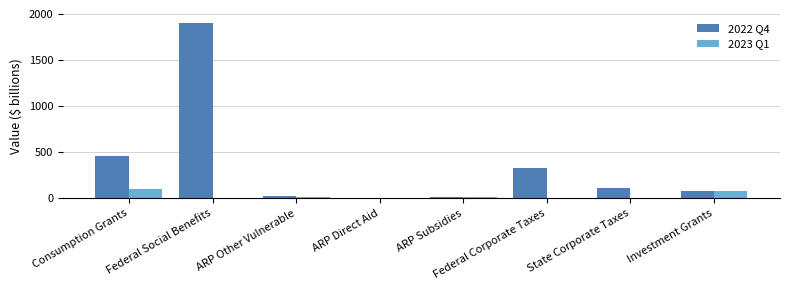

What are all the series names shown in the legend?

2022 Q4, 2023 Q1